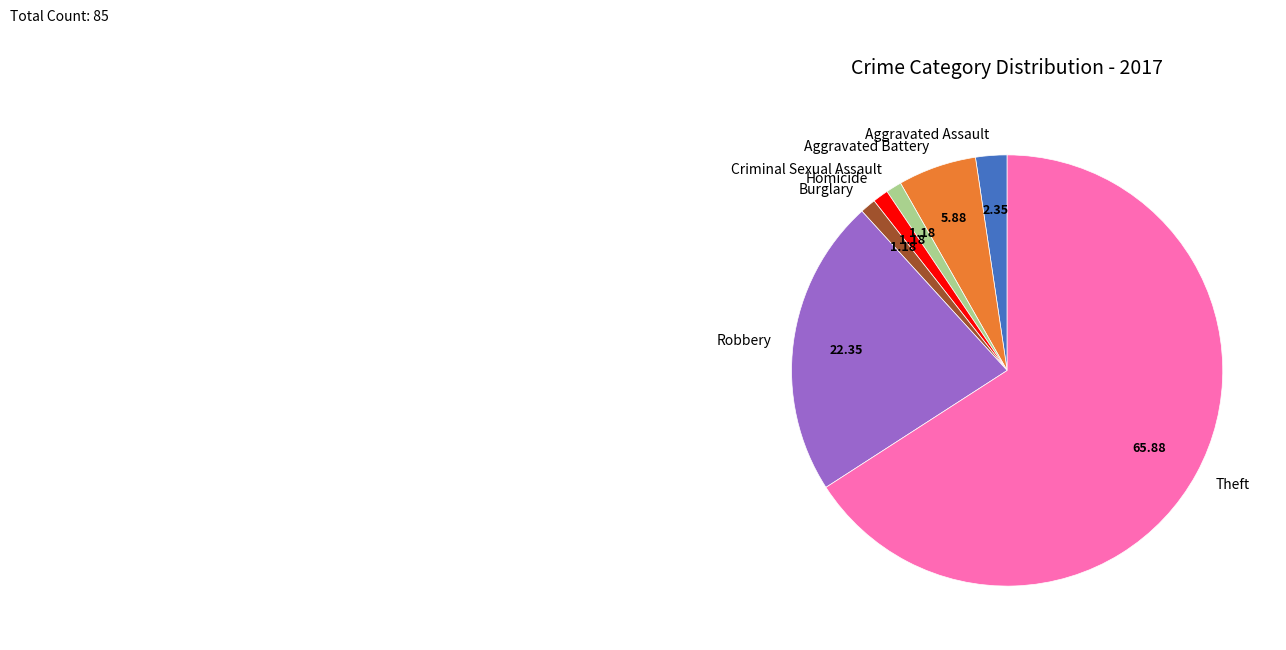

Between Aggravated Assault and Aggravated Battery, which is larger?

Aggravated Battery